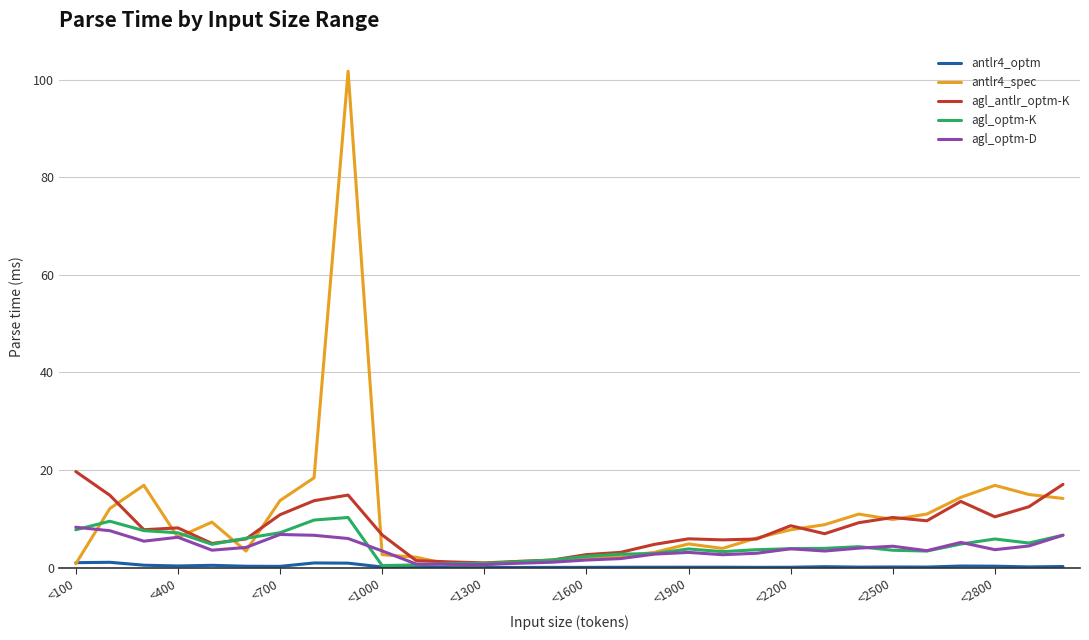

Rank the series by their maximum value, from highest to lowest.

antlr4_spec, agl_antlr_optm-K, agl_optm-K, agl_optm-D, antlr4_optm